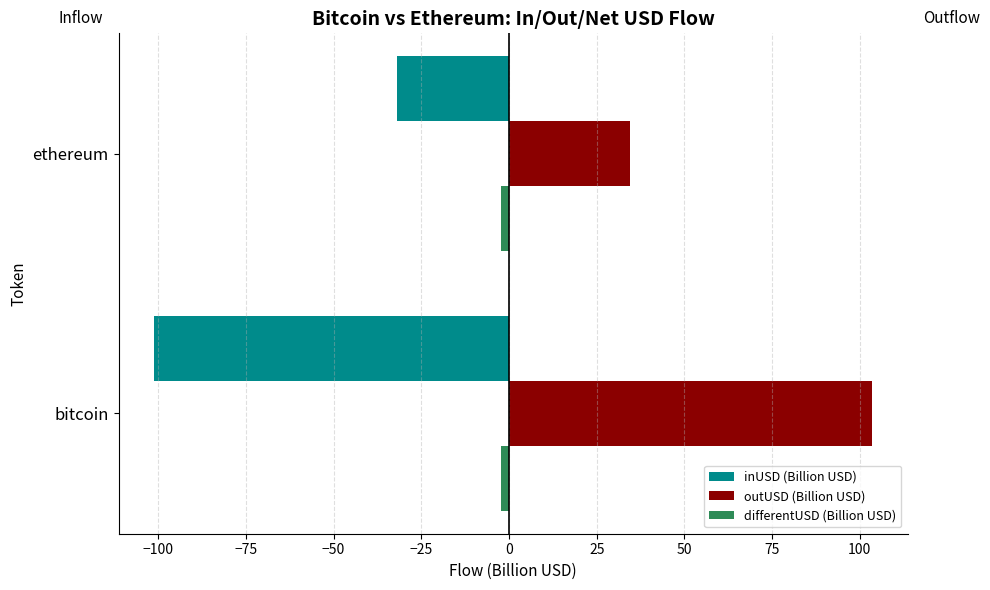

Rank the series by their average value, from lowest to highest.

inUSD (Billion USD), differentUSD (Billion USD), outUSD (Billion USD)